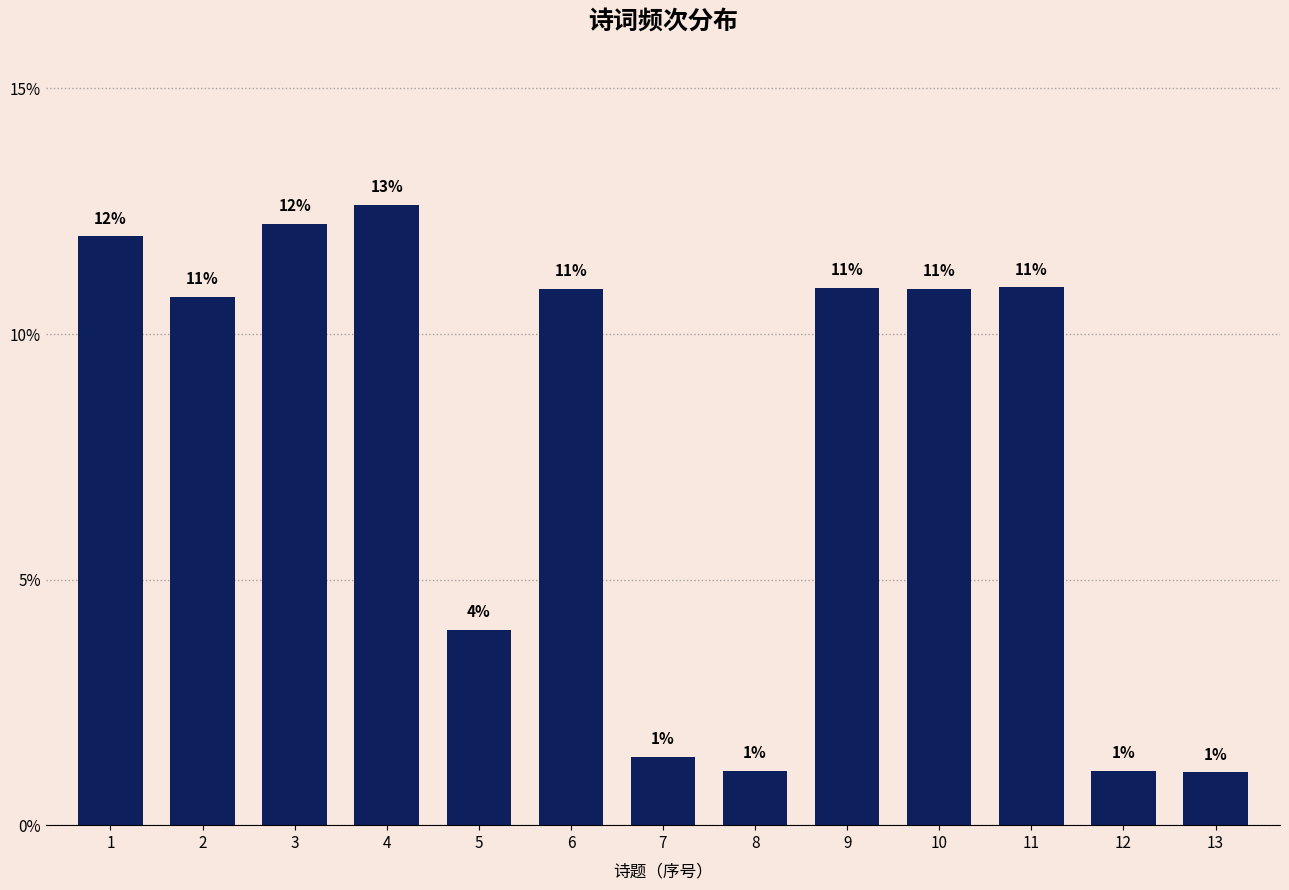

What is the sum of the values at 2 and 12?

0.1